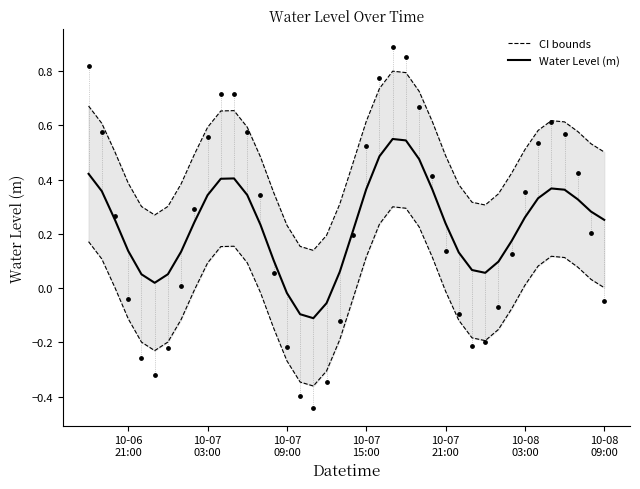

What is the total value across all series at 10-08 03:00?

0.8